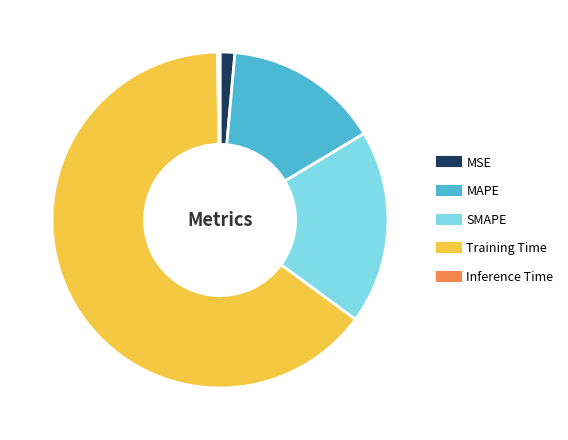

Which category has the biggest portion of the pie?

Training Time